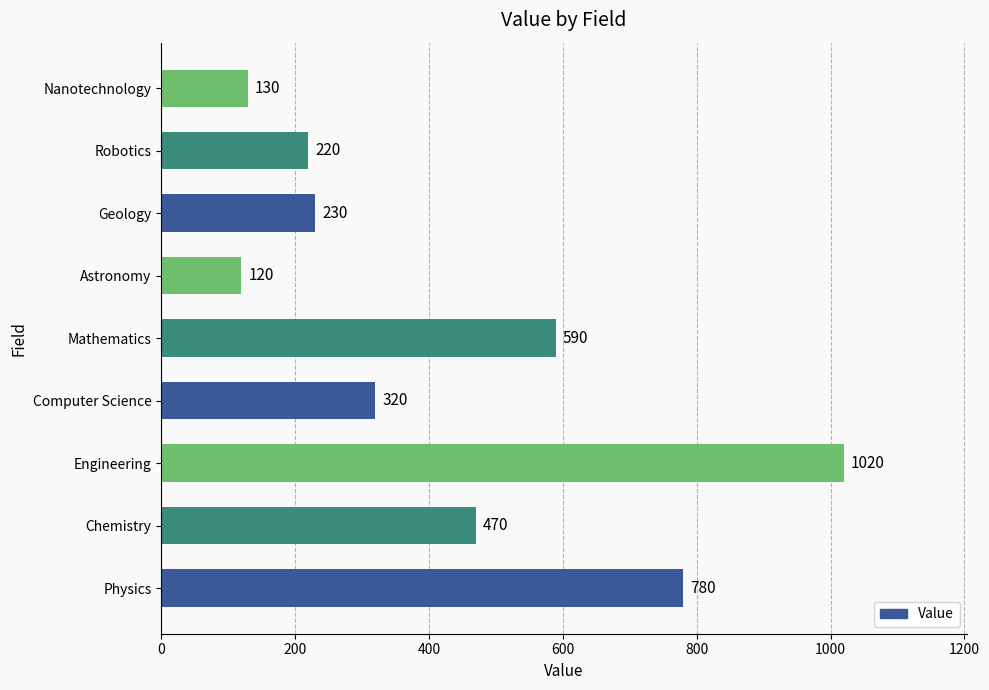

Which category has the highest value across all series?

Engineering